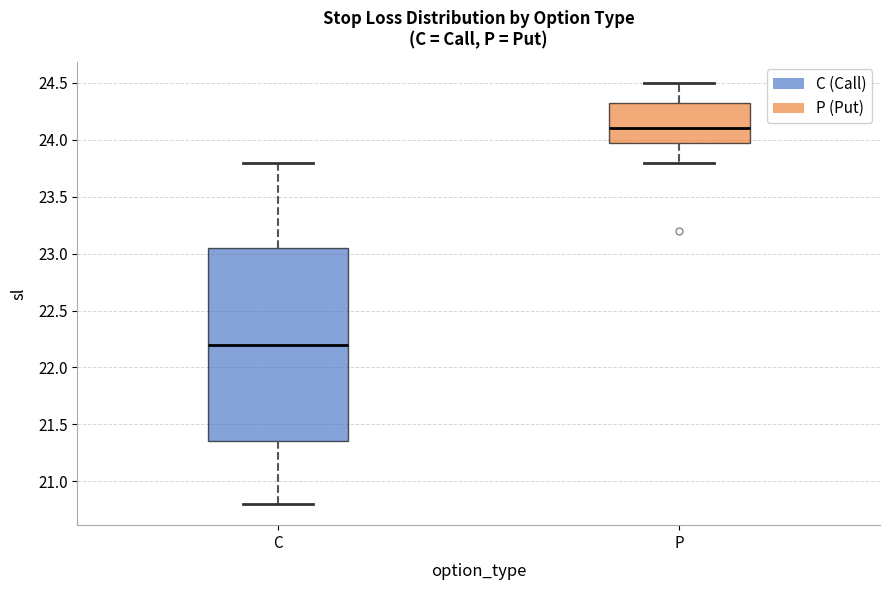

Reading left to right, read every box against the y-axis: the position of its median line, the range the box covers, and the ends of its whiskers. The values are not printed on the chart, so give them approximately, as read against the axis.

C: median 22.20, box 21.35 to 23.05, whiskers 20.80 to 23.80
P: median 24.10, box 24.00 to 24.35, whiskers 23.80 to 24.50